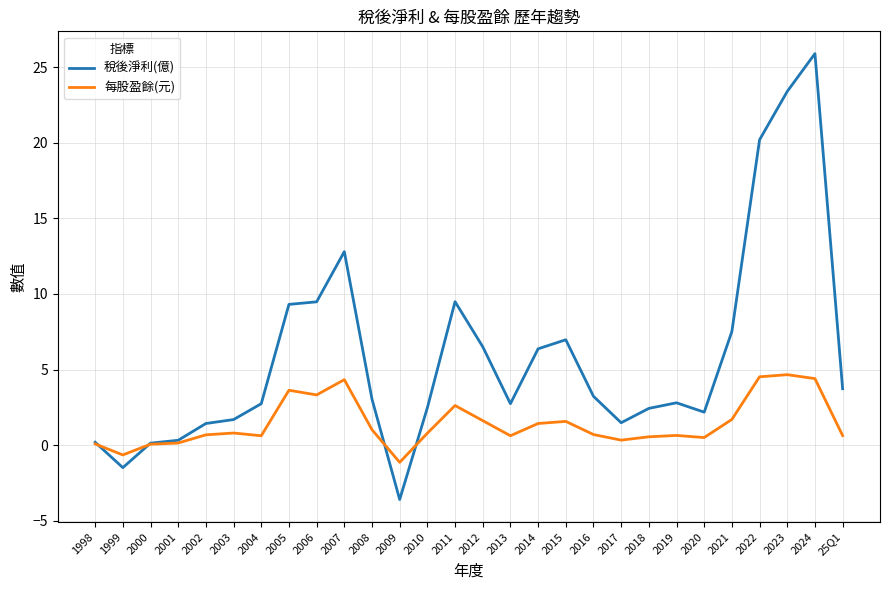

The 每股盈餘(元) series shows -0.7 at 1999. True or false?

True